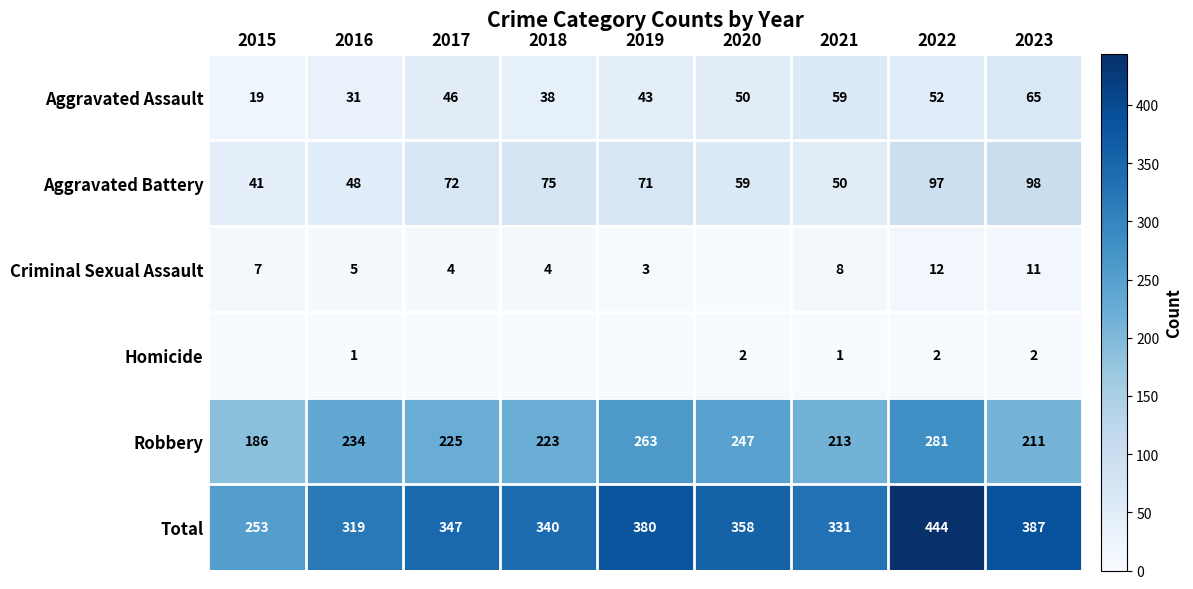

At which category is the sum across all series the highest?

2022